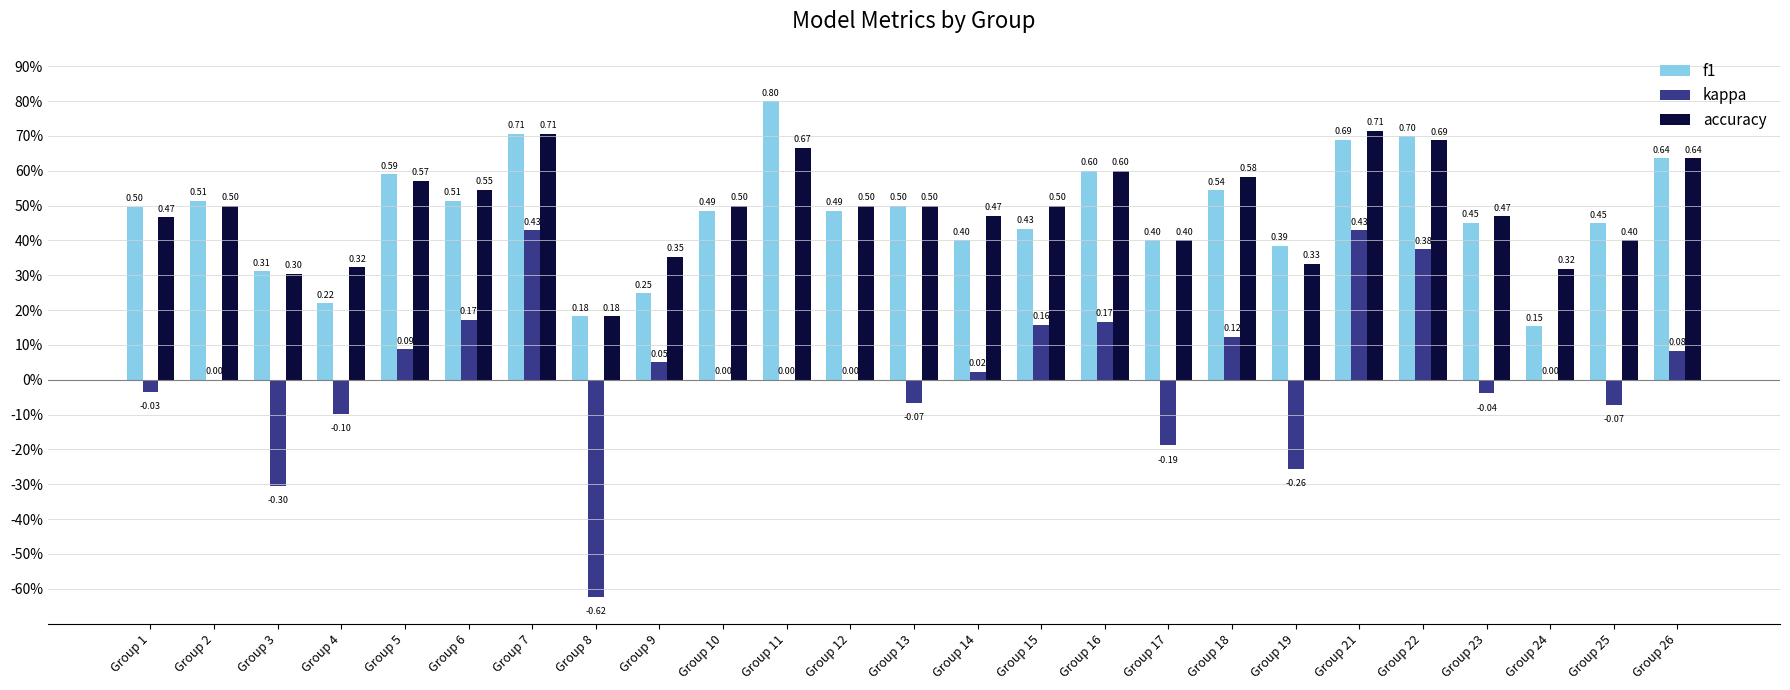

The value of kappa at Group 15 is 0.2. True or false?

False